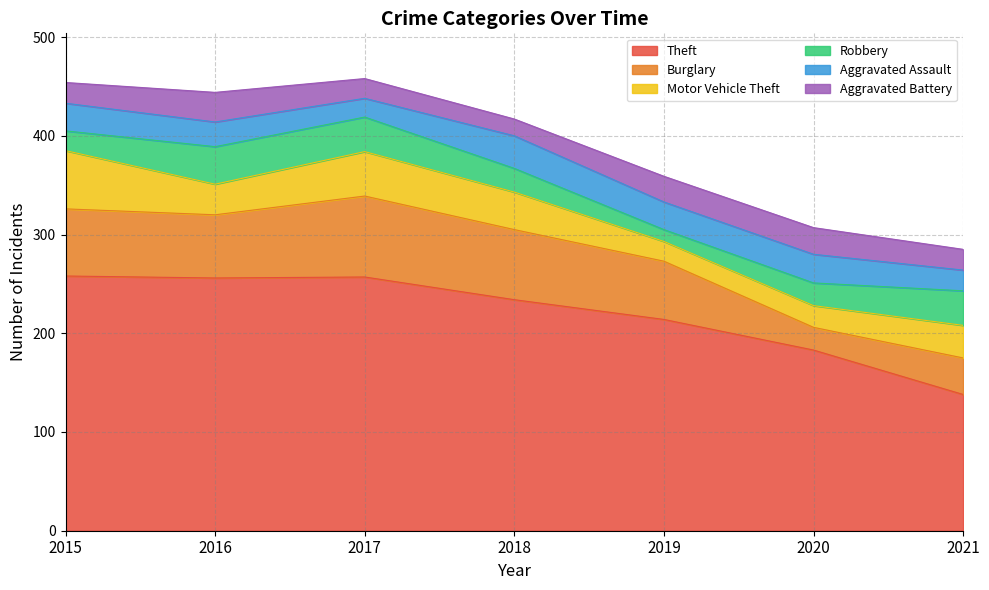

Is it true that Theft equals 227 at 2021?

False